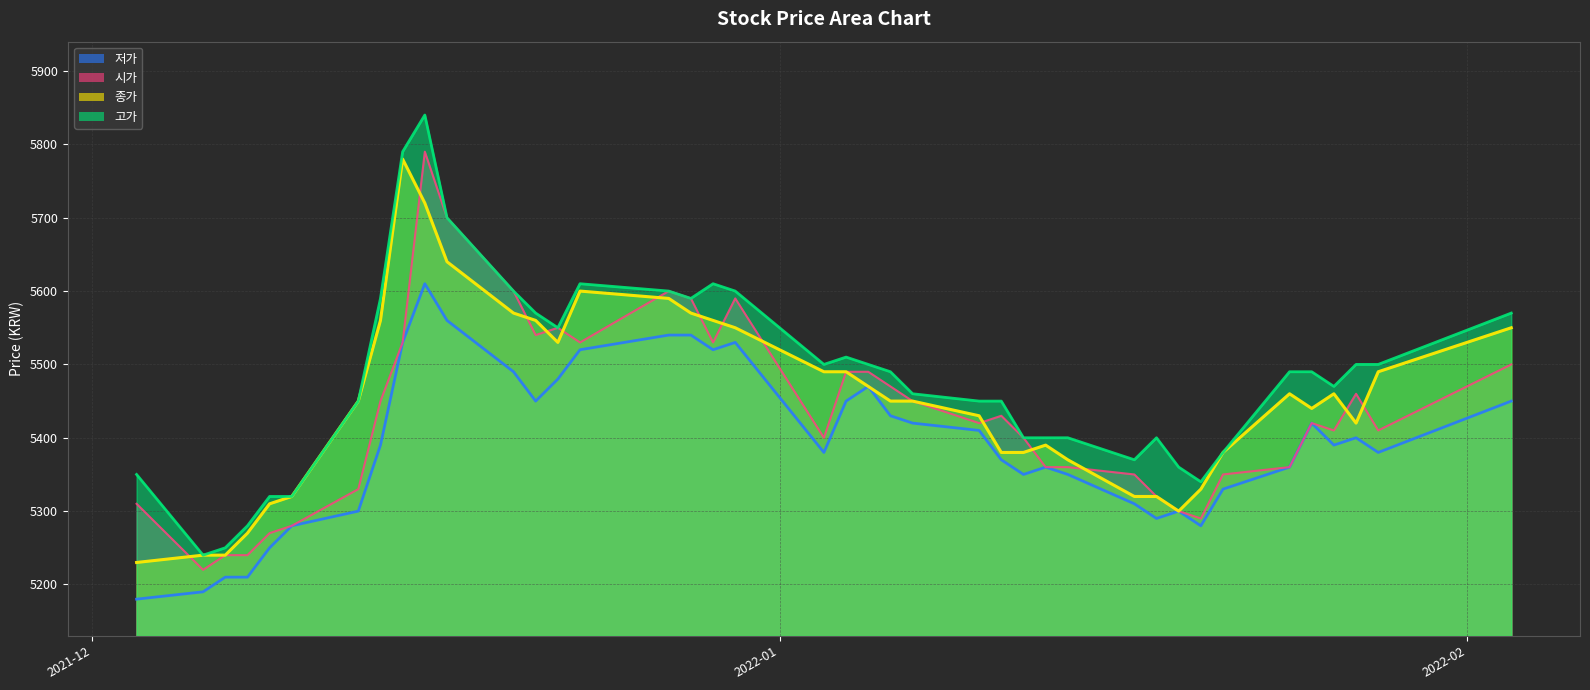

What is the value of the 종가 point at the 24th from the left?

5450